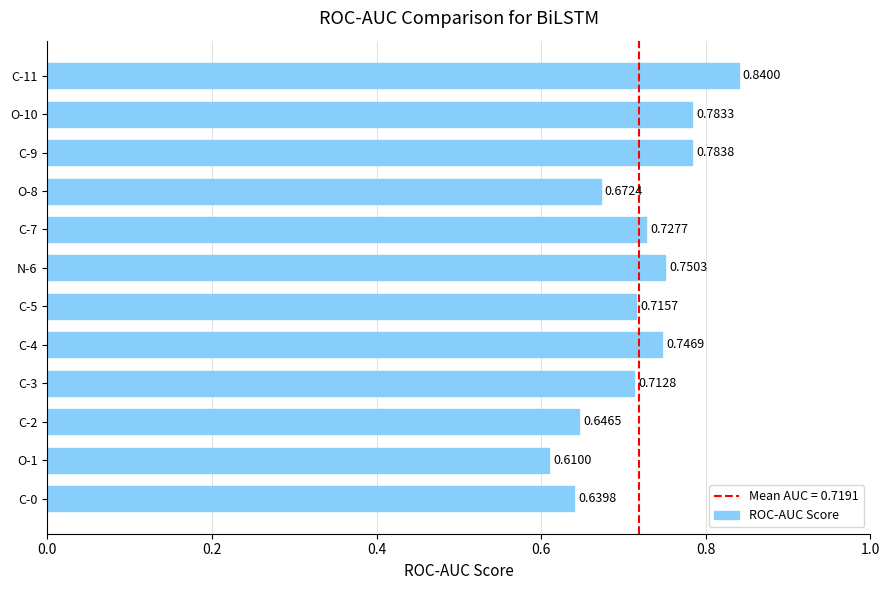

What is the sum of all values?

8.6